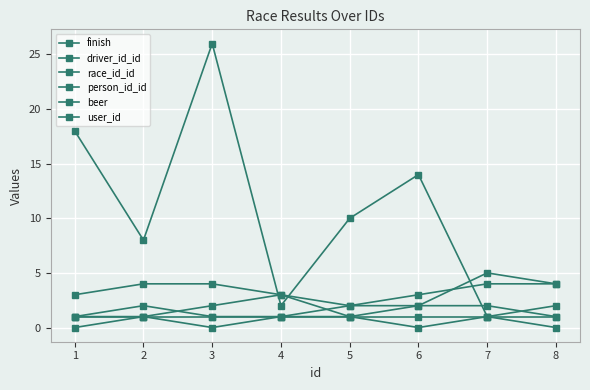

What is the value of the driver_id_id point at the 8th from the left?

4